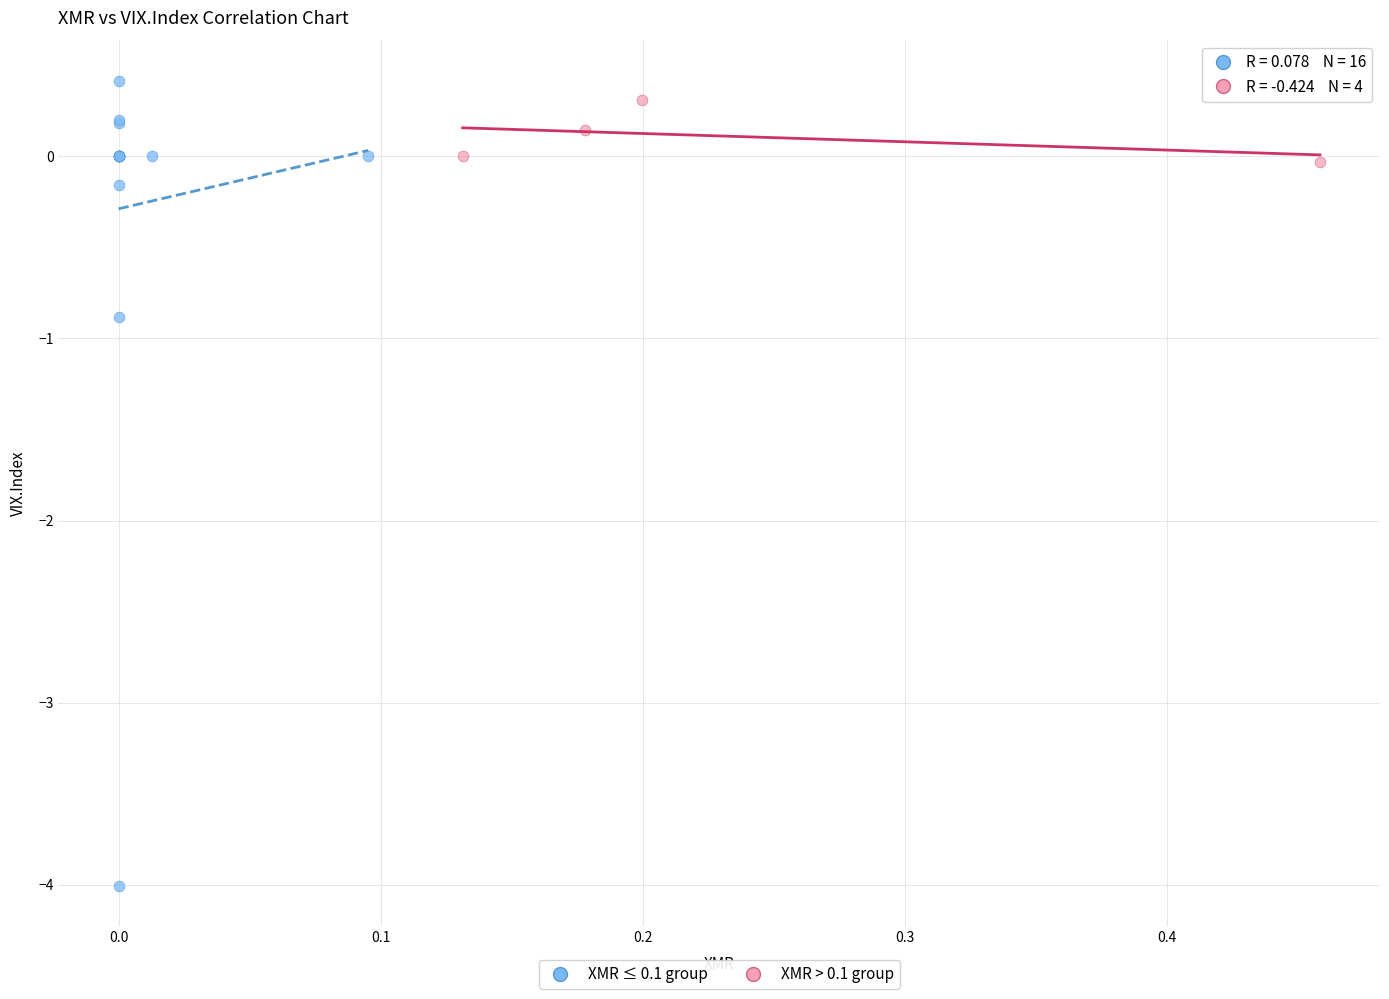

Which series contains the lowest Y value?

XMR ≤ 0.1 group